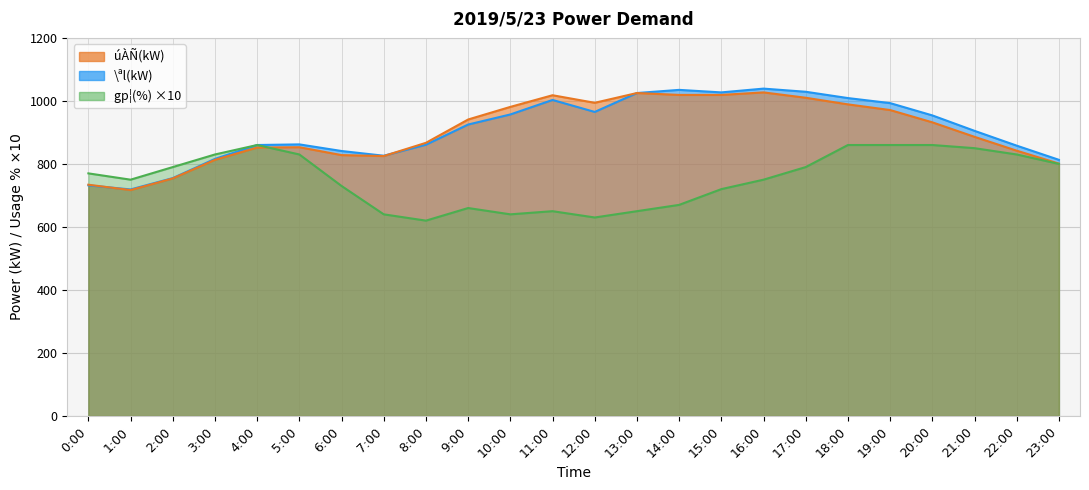

Reading left to right, what are all the values shown in this chart?

úÀÑ(kW): 734	717	754	813	852	853	828	825	867	941	981	1018	994	1025	1019	1019	1027	1010	989	971	932	886	842	801
\ªl(kW): 732	719	755	816	860	862	841	826	861	925	957	1003	965	1025	1035	1027	1039	1029	1009	993	954	905	858	813
gp¦(%): 770	750	790	830	860	830	730	640	620	660	640	650	630	650	670	720	750	790	860	860	860	850	830	800